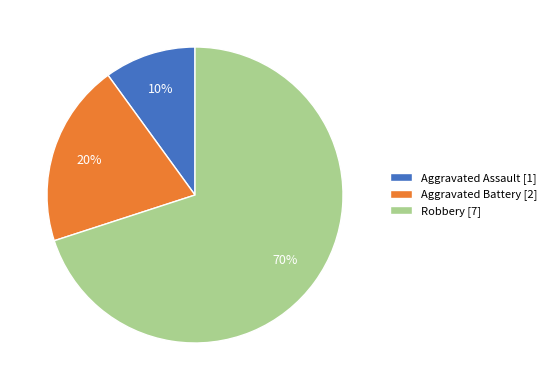

Does Aggravated Assault account for over 50% of the chart?

No